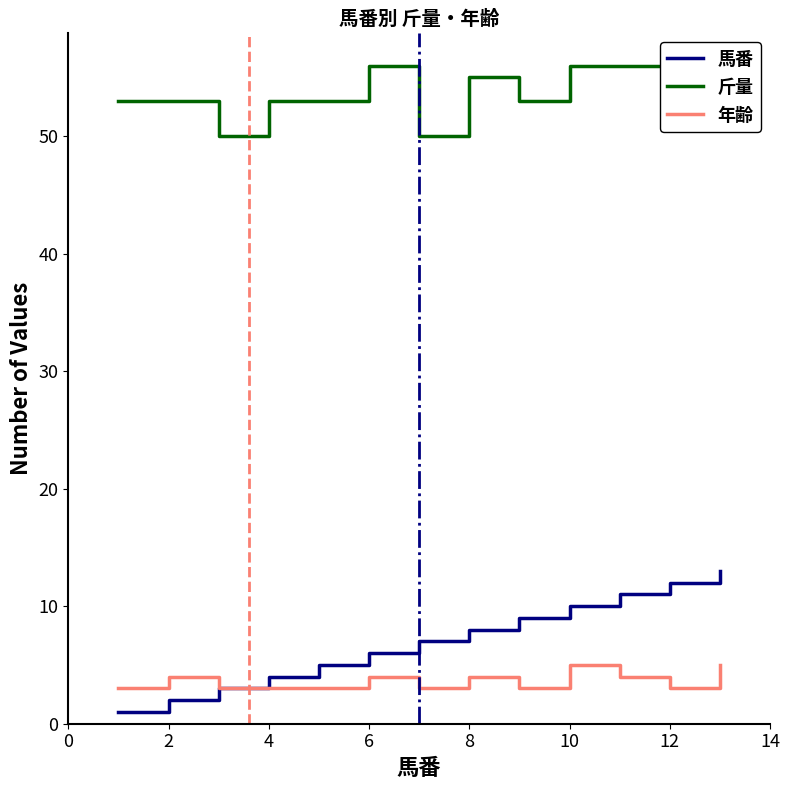

Which series has the largest total across all categories?

斤量